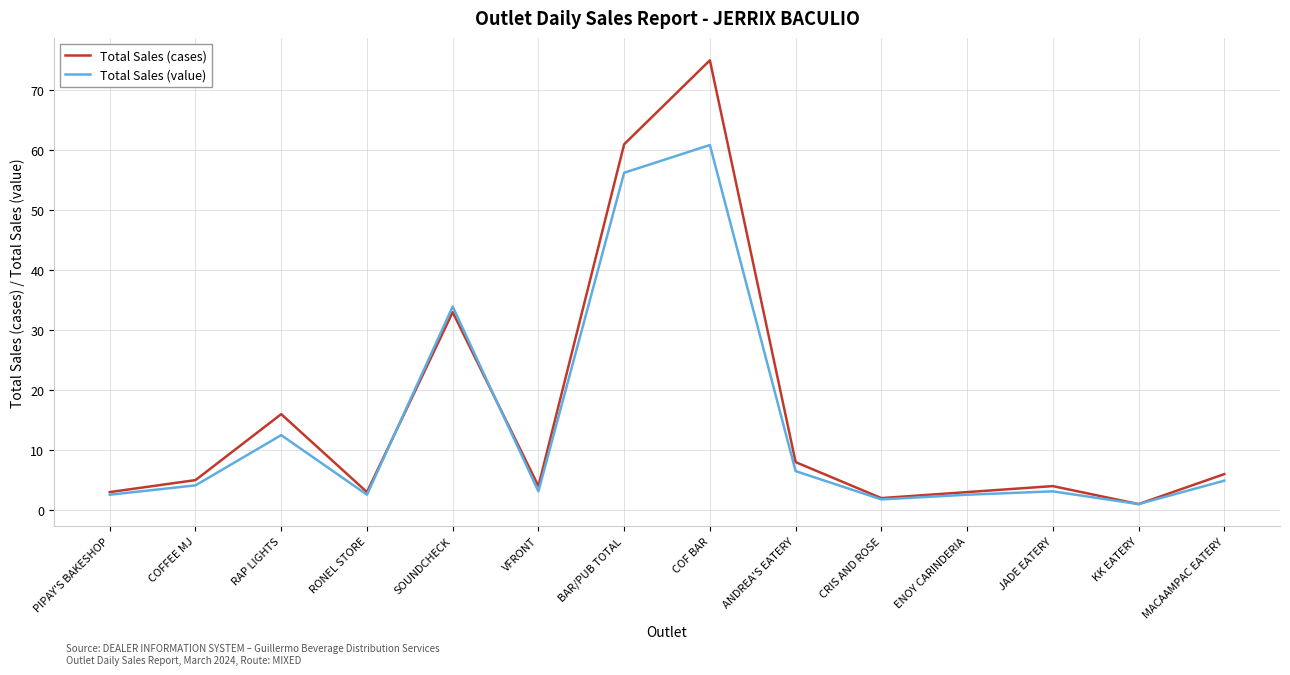

At which category does Total Sales (cases) reach its first local peak?

RAP LIGHTS